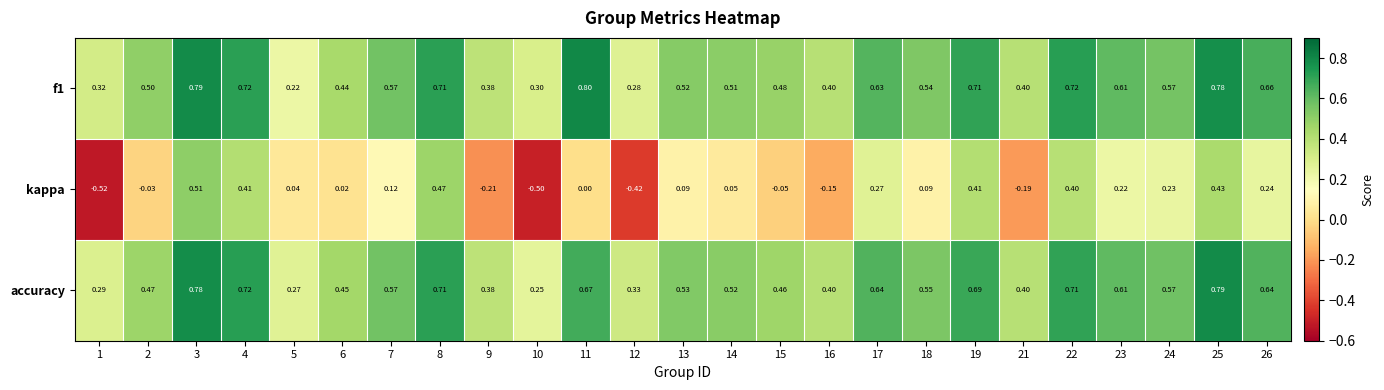

At how many categories does at least one series exceed 0?

25